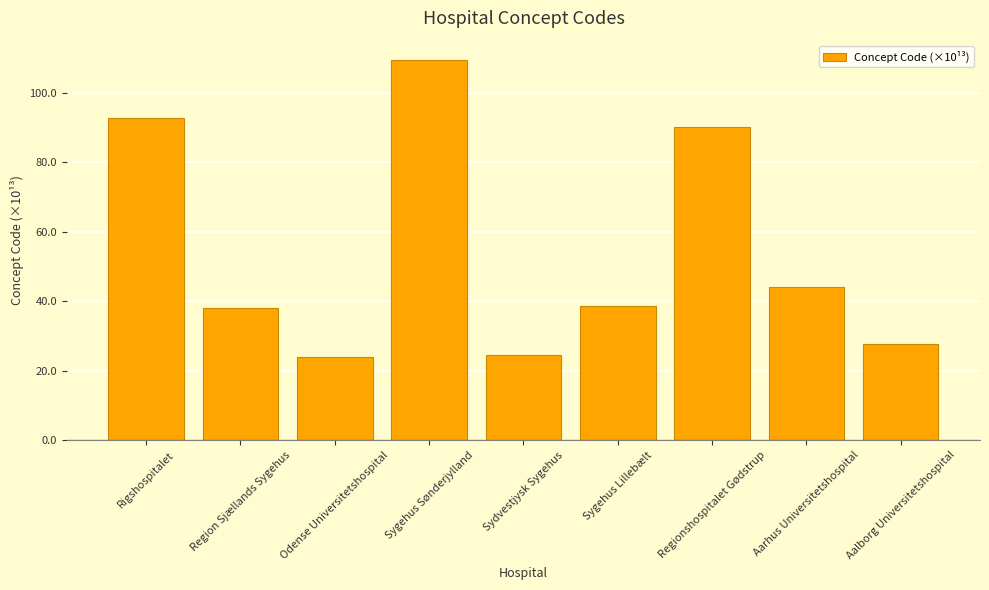

What is the maximum value shown in the chart?

109.5